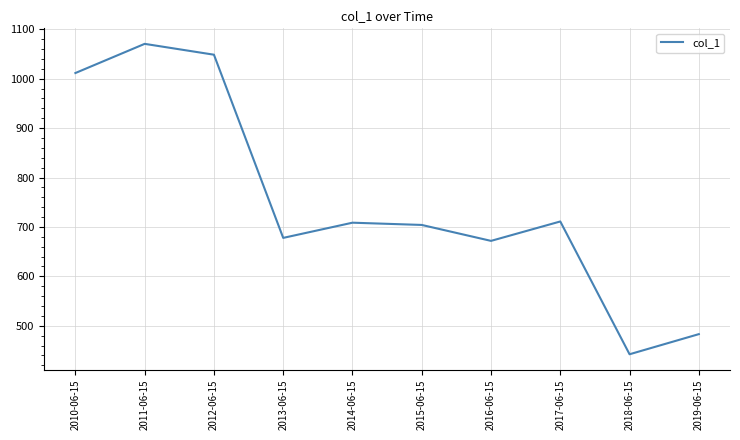

What is the sum of all values?

7529.0